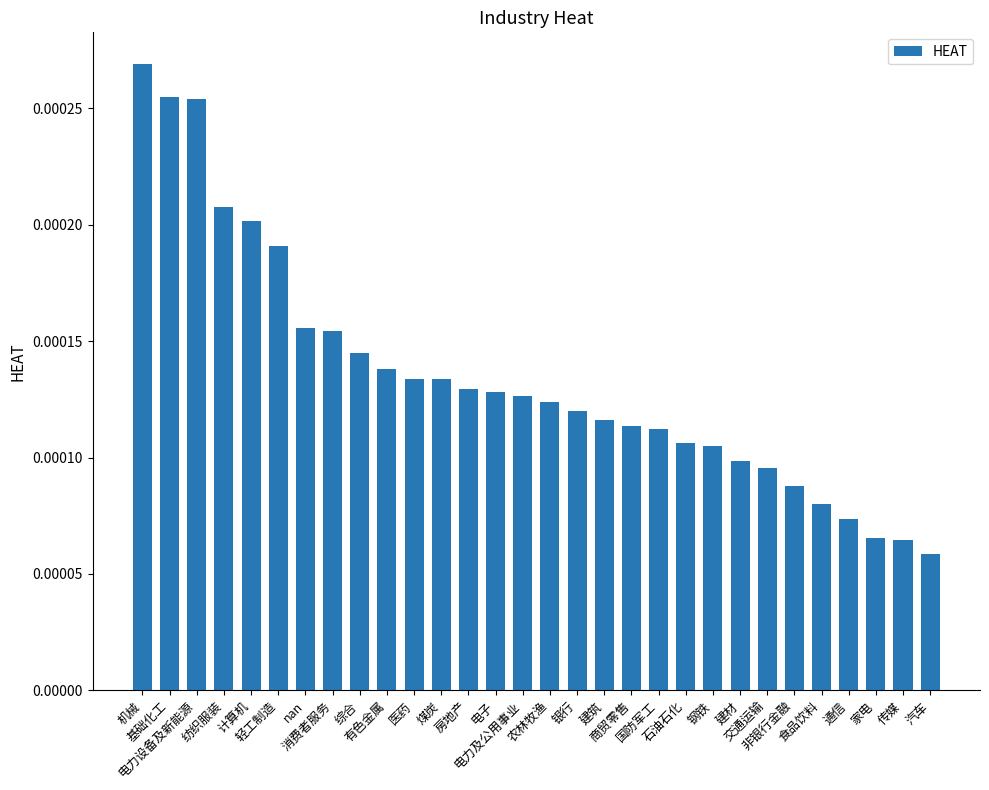

How many values are between 0 and 1?

30